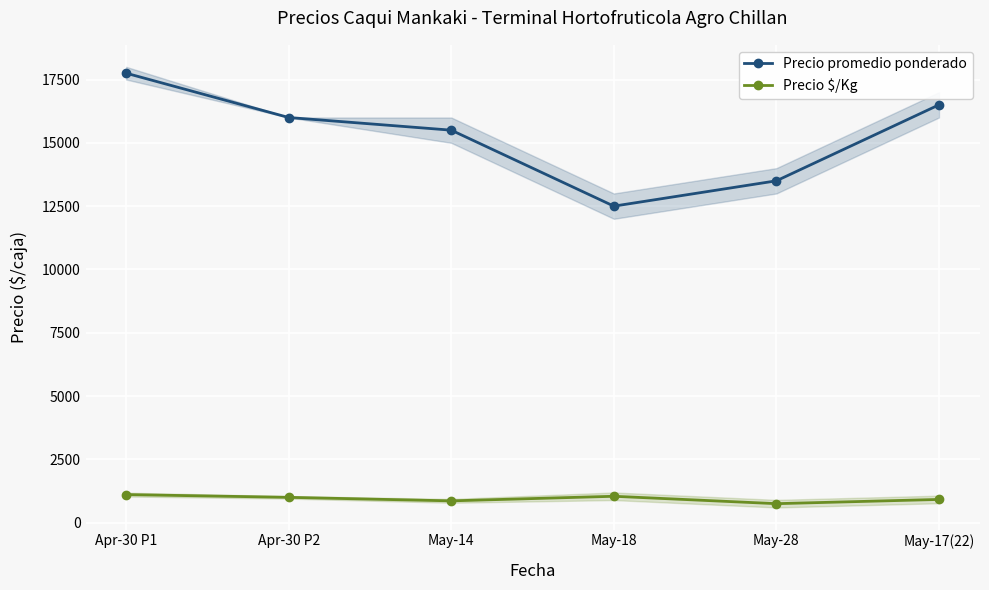

What is the label of the 2nd point from the right?

May-28